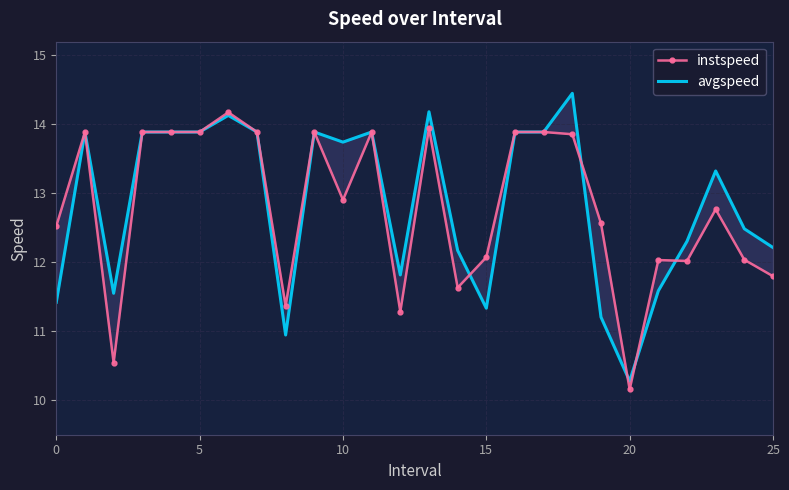

What is the label of the 11th point from the left?

10